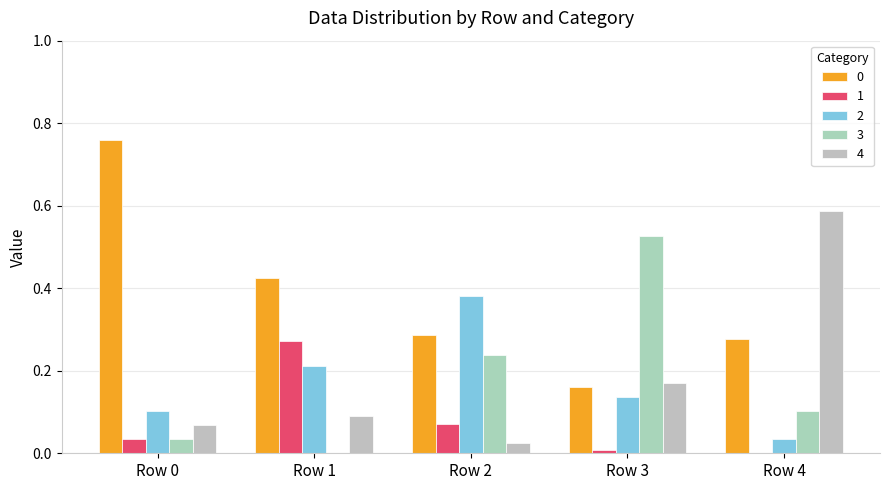

List the labels in order of 4 value, largest first.

Row 4, Row 3, Row 1, Row 0, Row 2